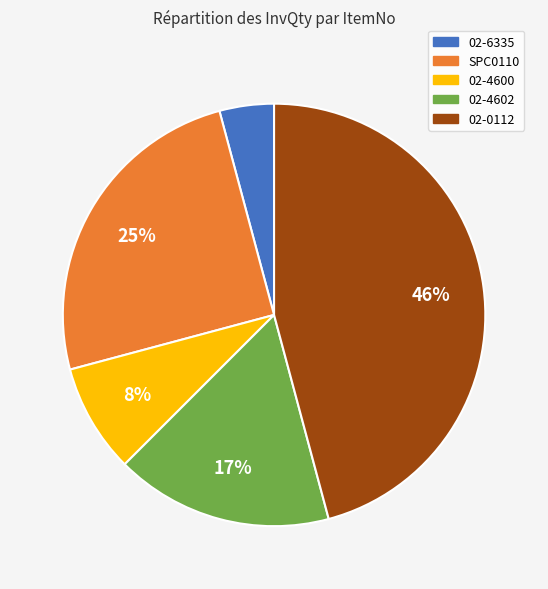

Is it true that 02-4602 is 17% of the pie?

True